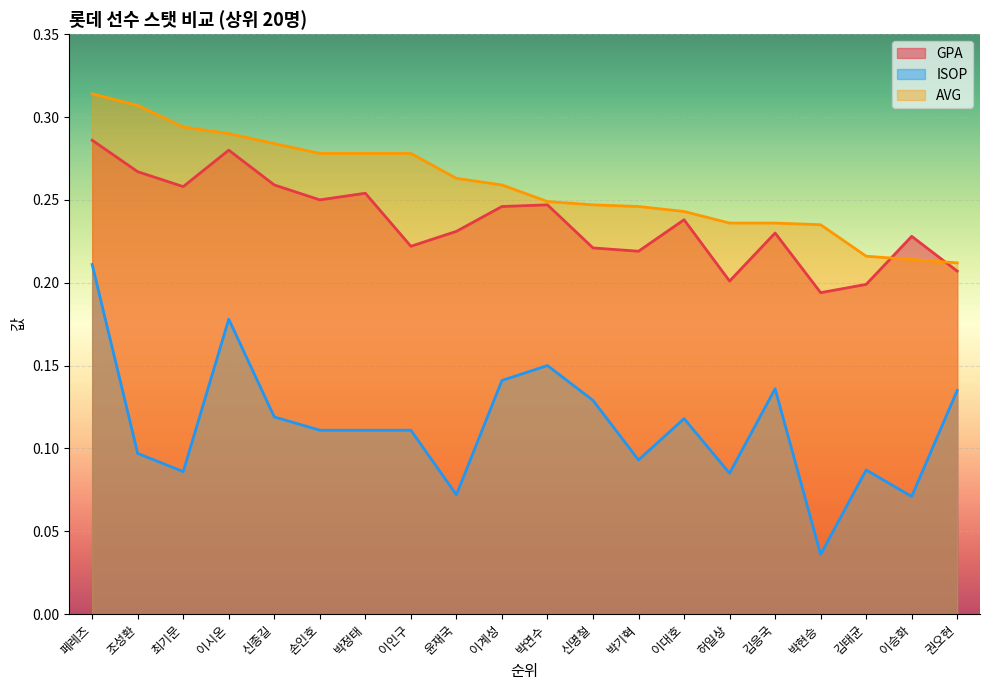

True or false: GPA and ISOP intersect in this chart.

False